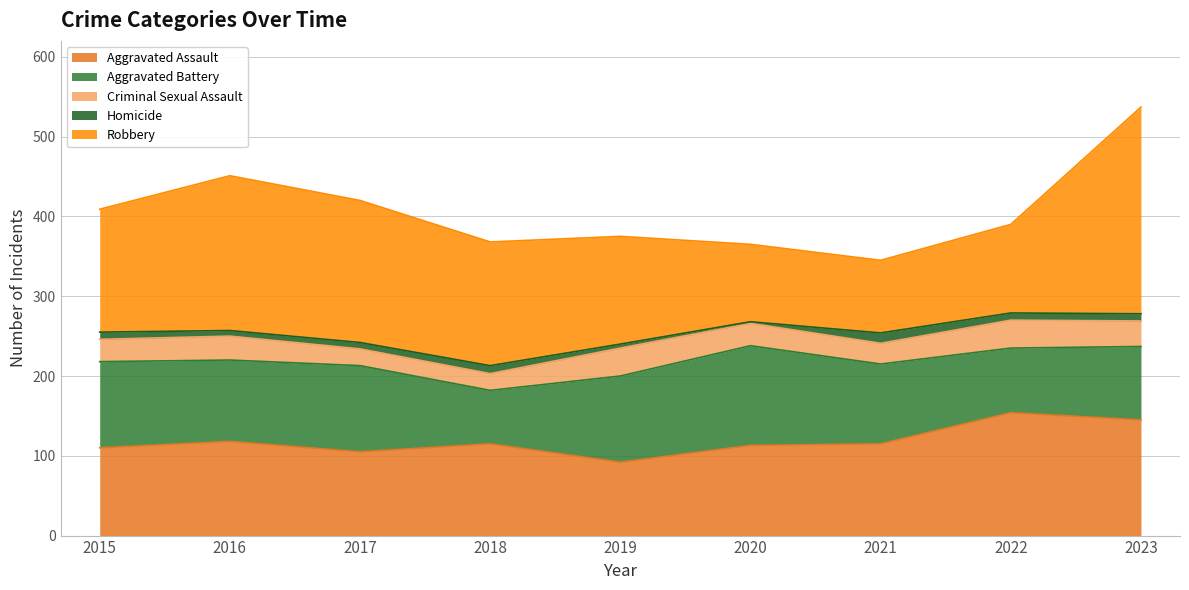

True or false: Criminal Sexual Assault and Aggravated Battery cross at least once.

False